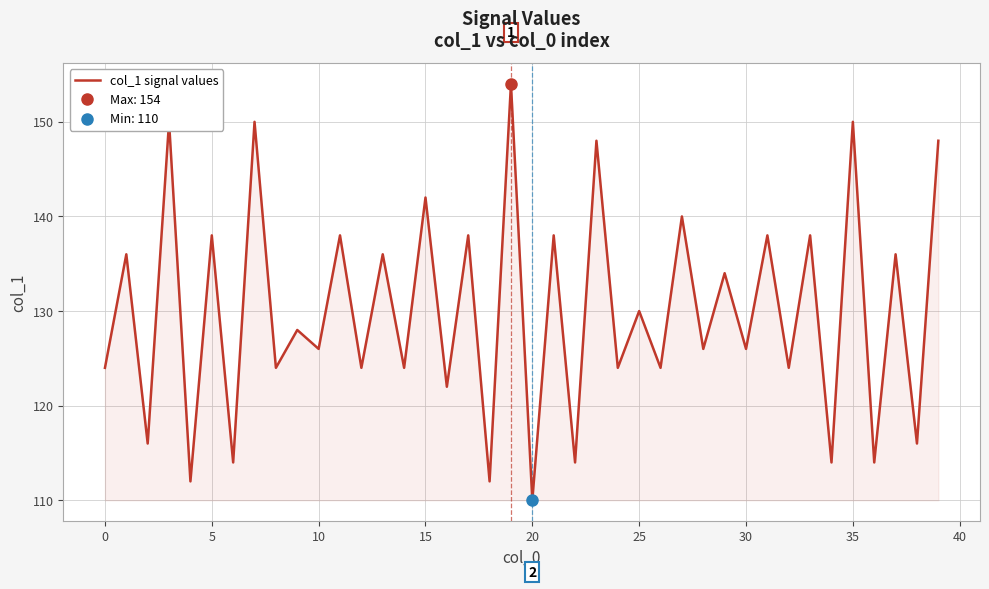

What is the approximate value at 16?

122